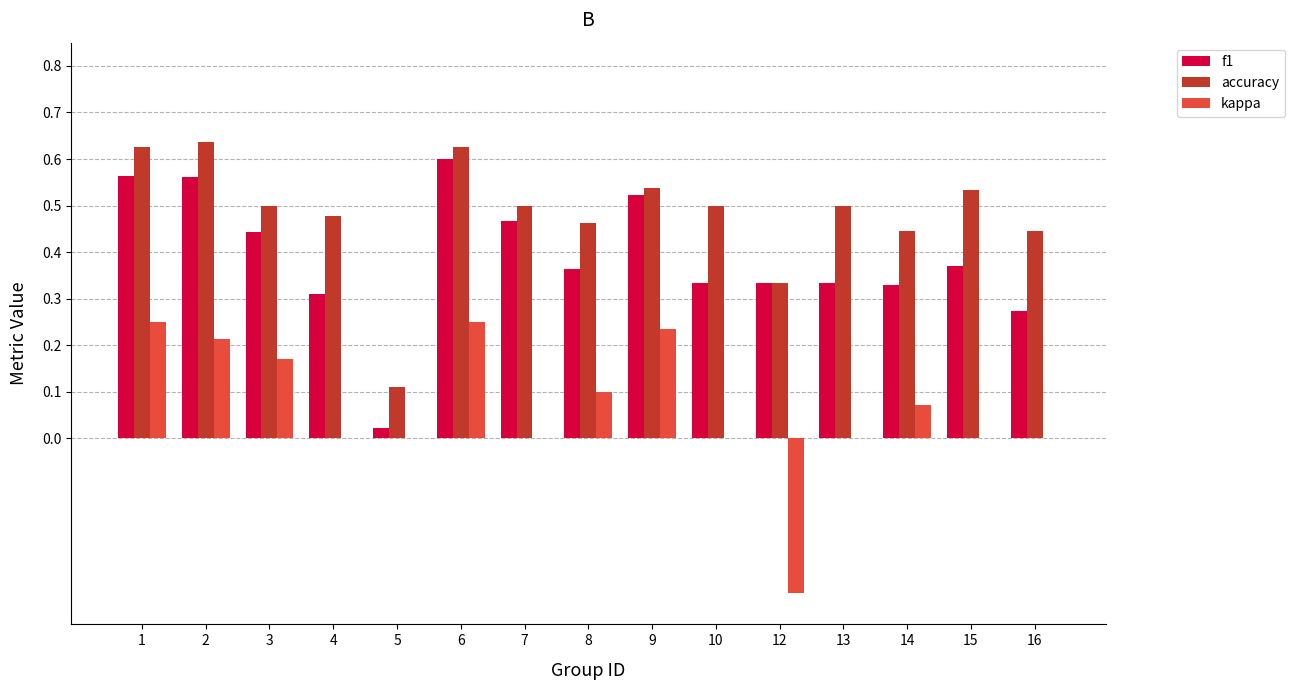

Is the value of f1 at 13 greater than the value of accuracy at 6?

No